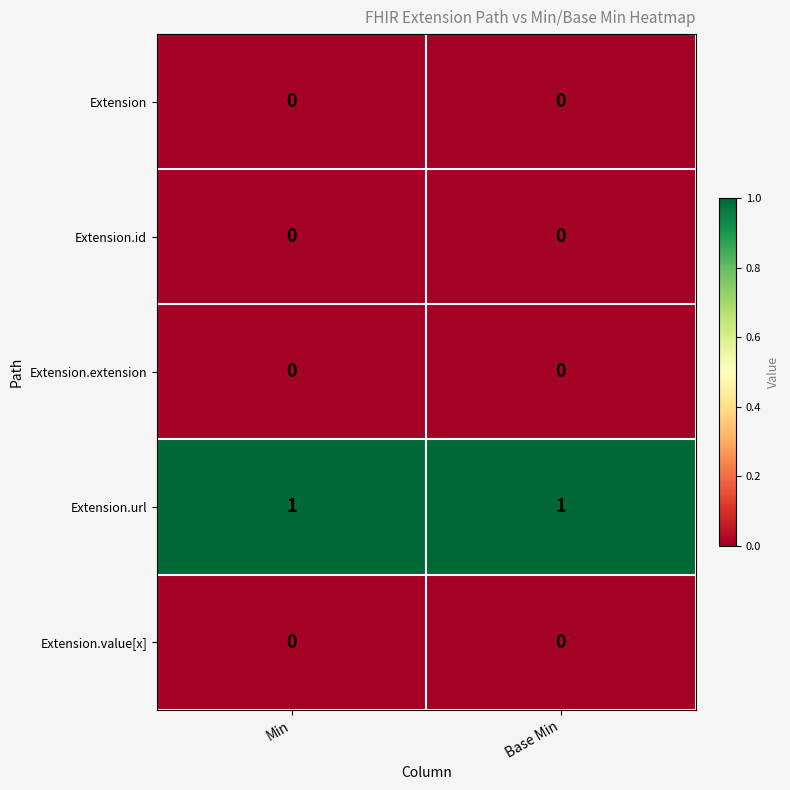

True or false: Extension.url has a value of 1 at Min.

True